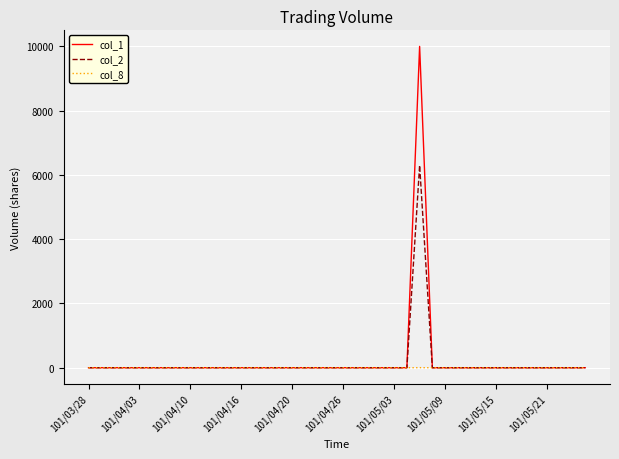

Which series has the largest range (max minus min)?

col_1